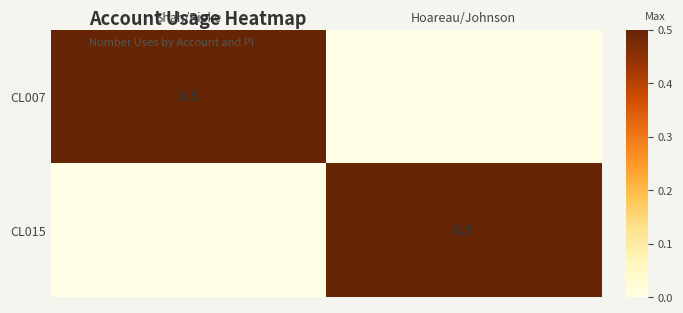

True or false: CL015 has a value of 0.5 at Hoareau/Johnson.

True